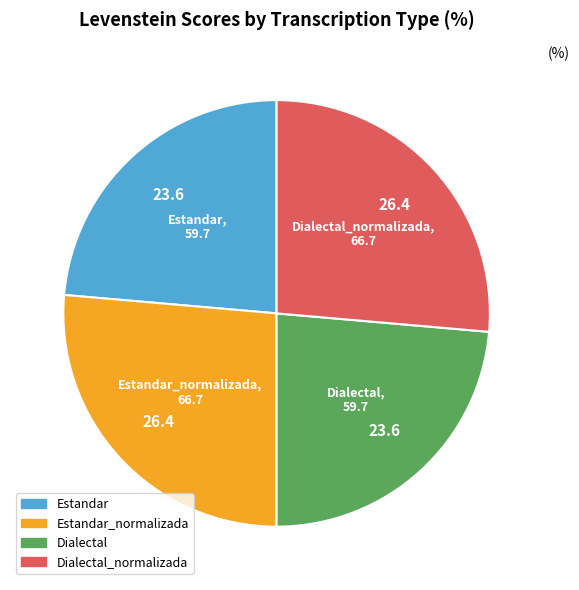

How many slices are in this pie chart?

4